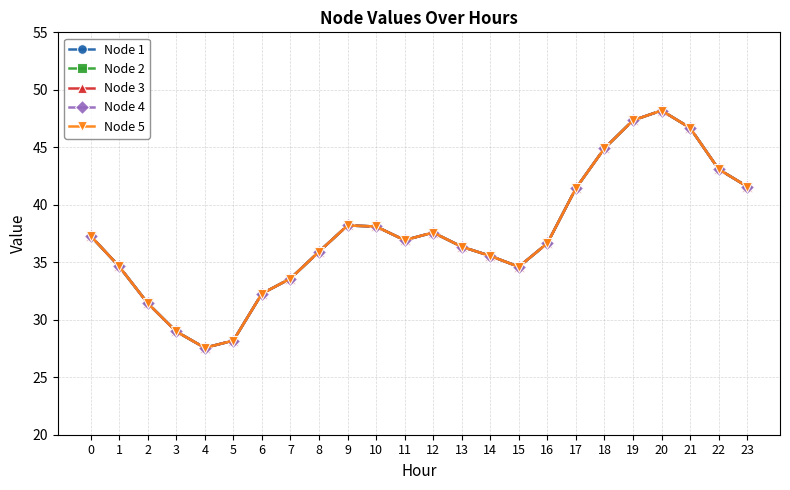

Is the value of Node 5 at 6 greater than the value of Node 3 at 13?

No